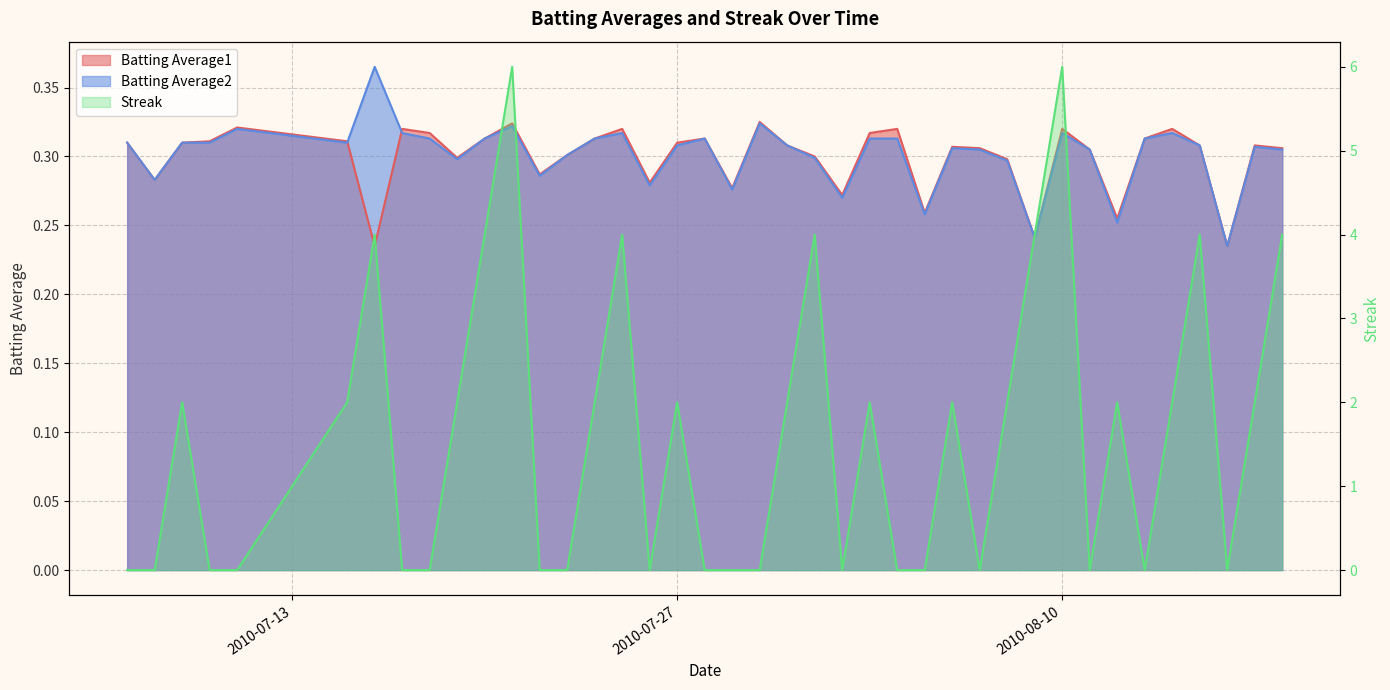

Is the value of Batting Average2 at 2010-08-14 greater than the value of Streak at 2010-08-16?

Yes